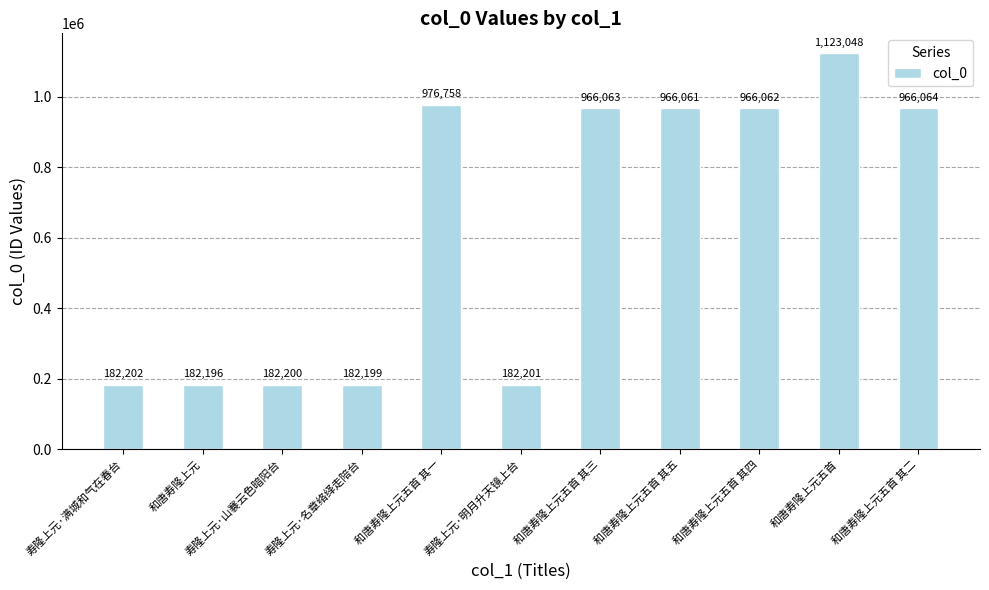

List the labels in order of value, largest first.

和唐寿隆上元五首, 和唐寿隆上元五首 其一, 和唐寿隆上元五首 其二, 和唐寿隆上元五首 其三, 和唐寿隆上元五首 其四, 和唐寿隆上元五首 其五, 寿隆上元·满城和气在春台, 寿隆上元·明月升天镜上台, 寿隆上元·山褰云色暗阳台, 寿隆上元·名章络绎走陪台, 和唐寿隆上元